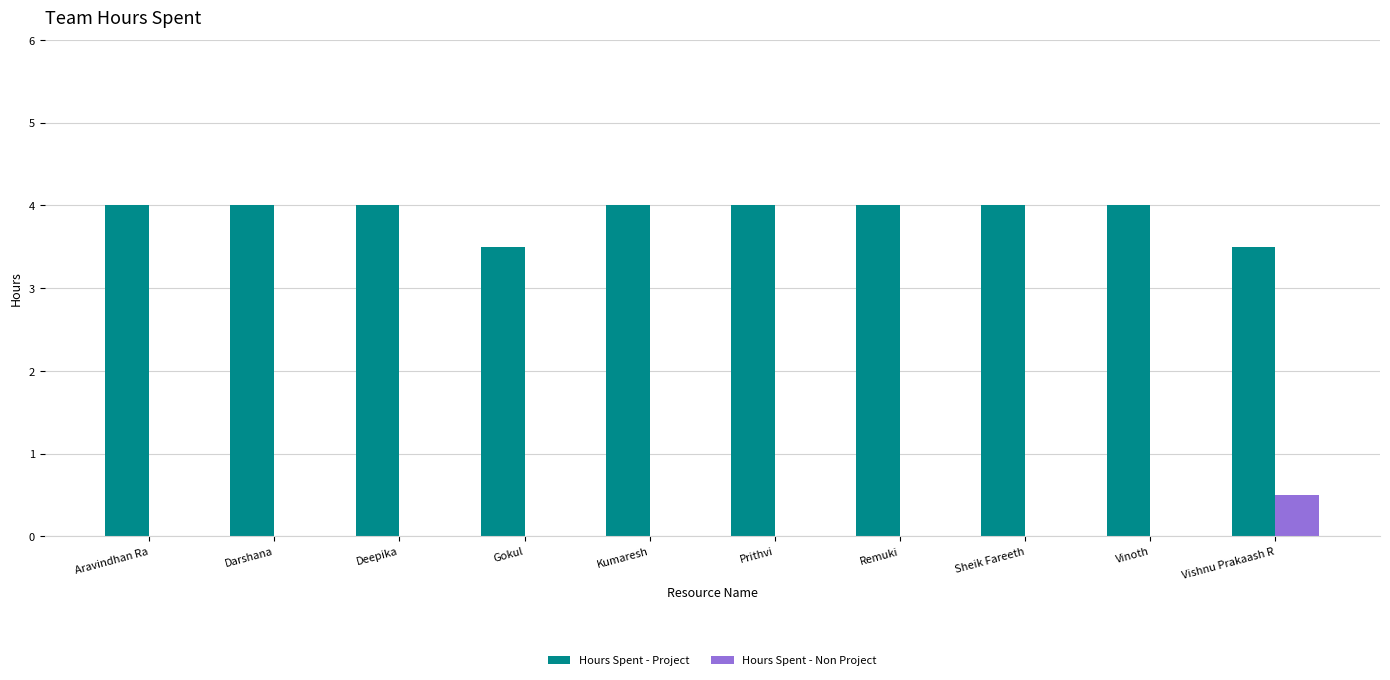

Is the value of Hours Spent - Project at Darshana greater than the value of Hours Spent - Non Project at Remuki?

Yes